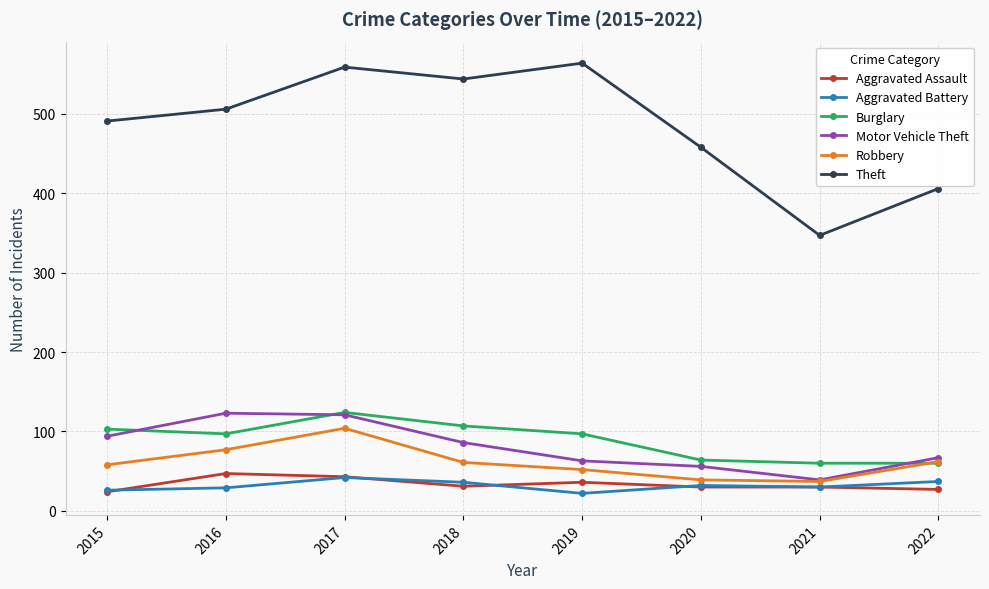

Is the value of Aggravated Battery at 2016 greater than the value of Robbery at 2019?

No